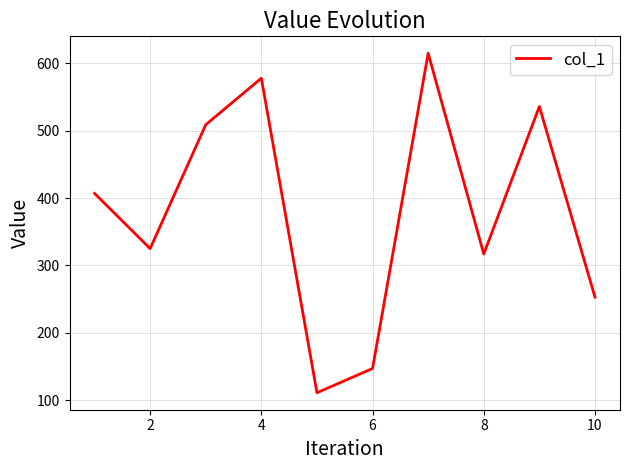

What is the greatest value displayed?

615